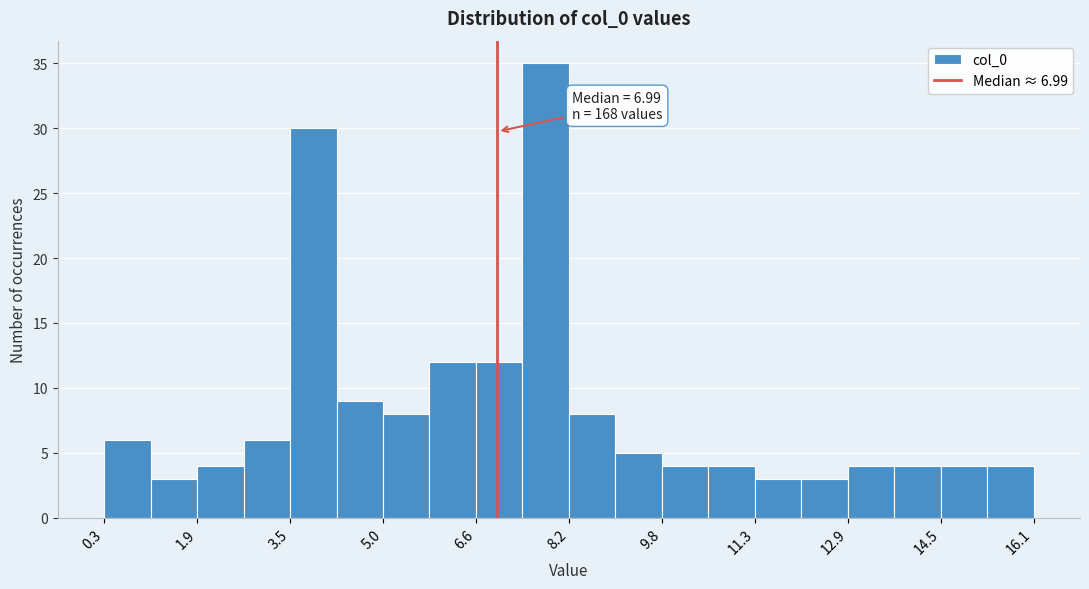

Read against the x-axis, roughly where is the centre of the tallest bar?

7.8